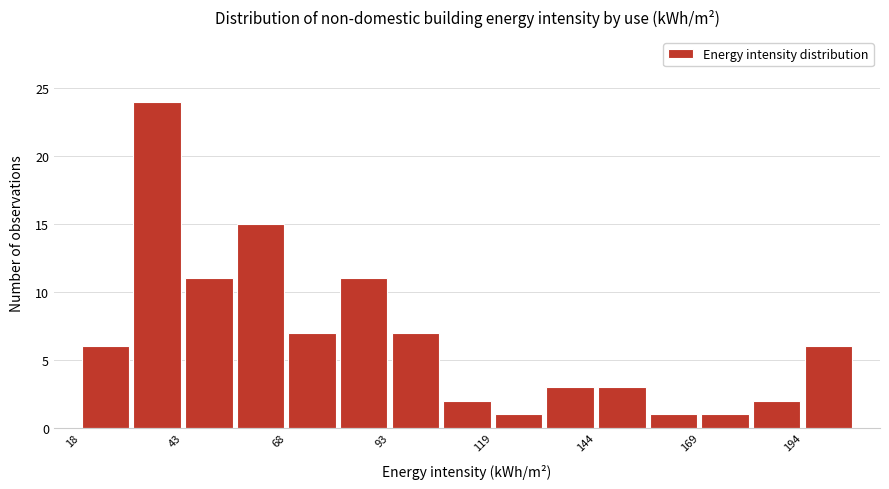

Around what value on the x-axis is the tallest bar? Give the approximate position of its centre, as read against the axis.

35